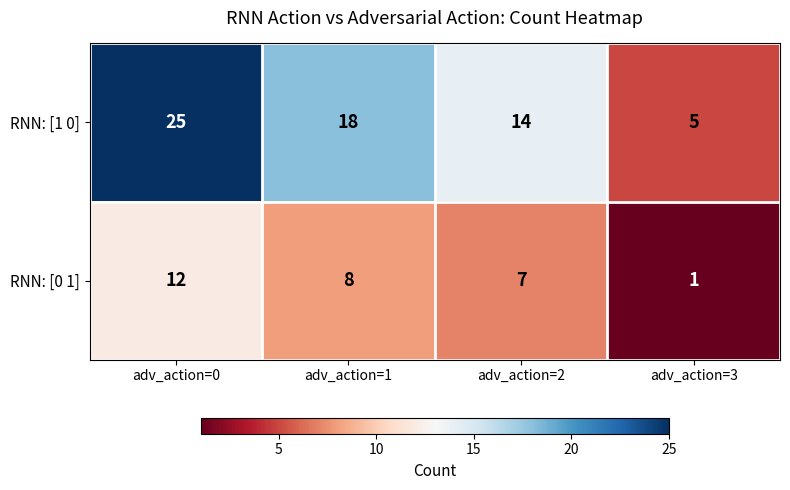

Reading left to right, transcribe all the data shown in this chart.

RNN: [1 0]: 25	18	14	5
RNN: [0 1]: 12	8	7	1